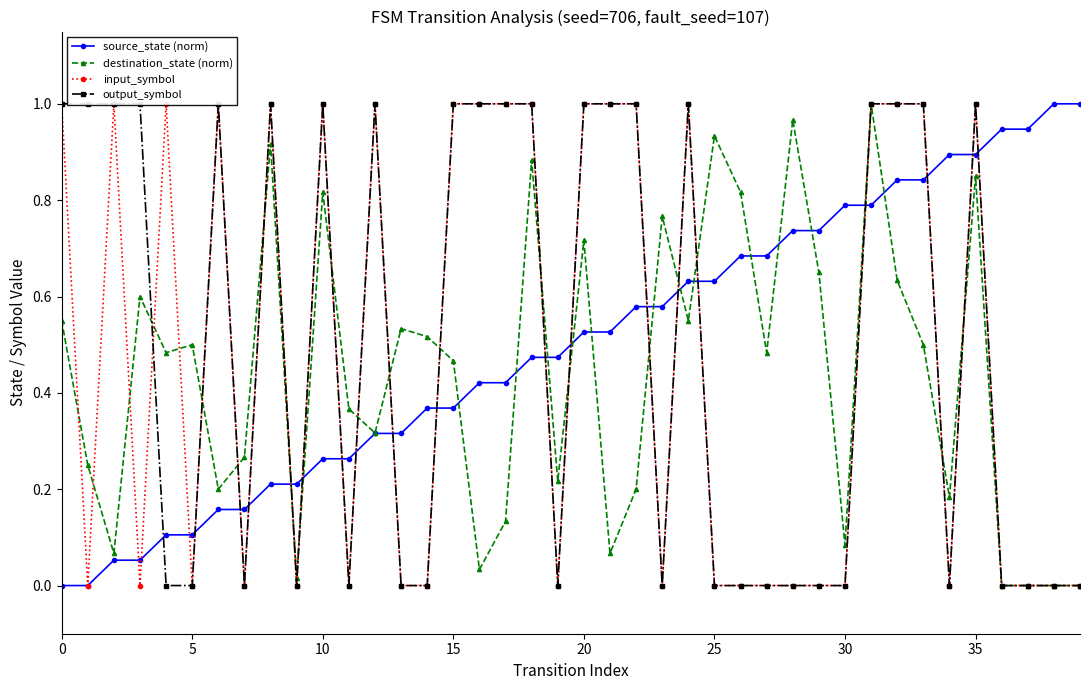

At which category is the sum across all series the highest?

31